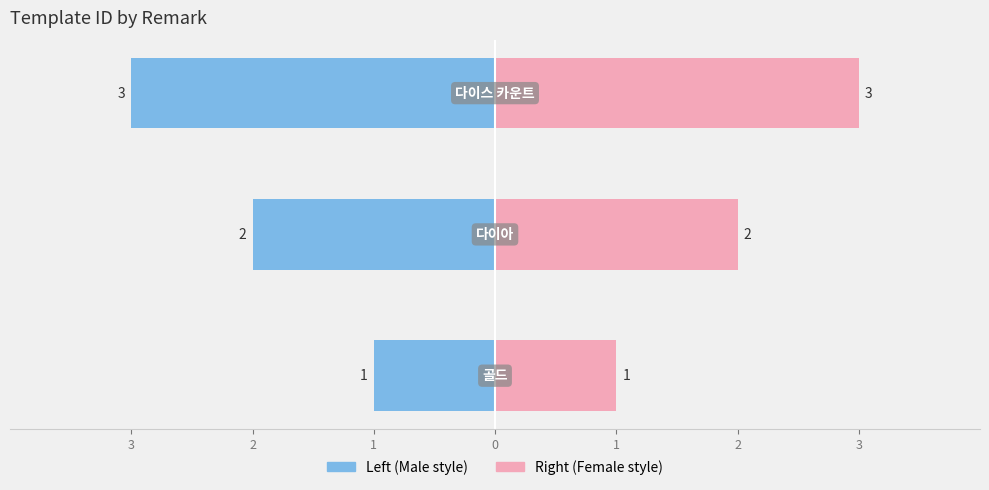

The chart shows a value of 1 at 골드. True or false?

True